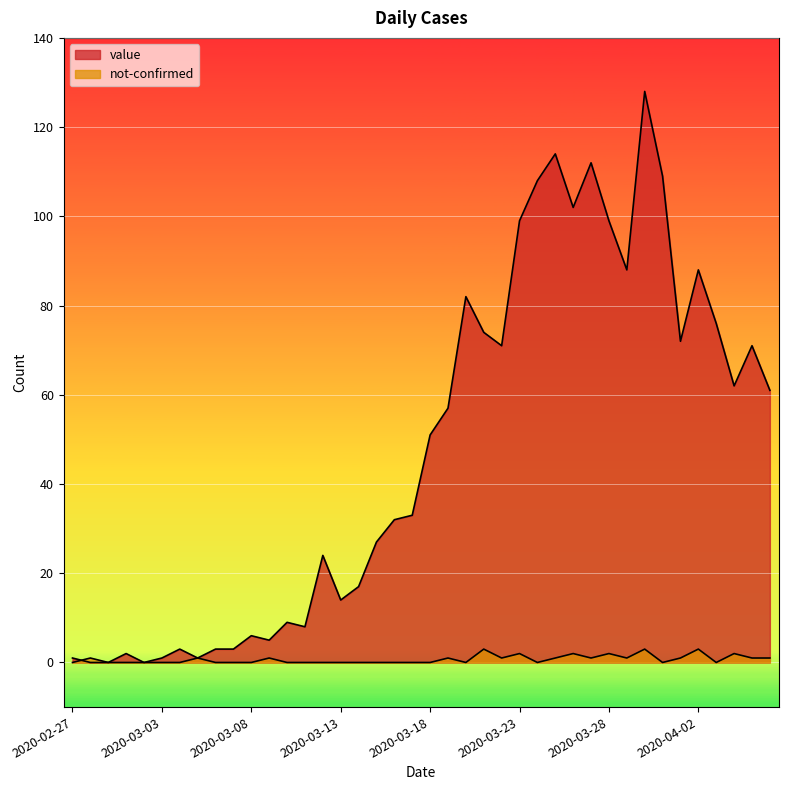

What are all the series names shown in the legend?

value, not-confirmed